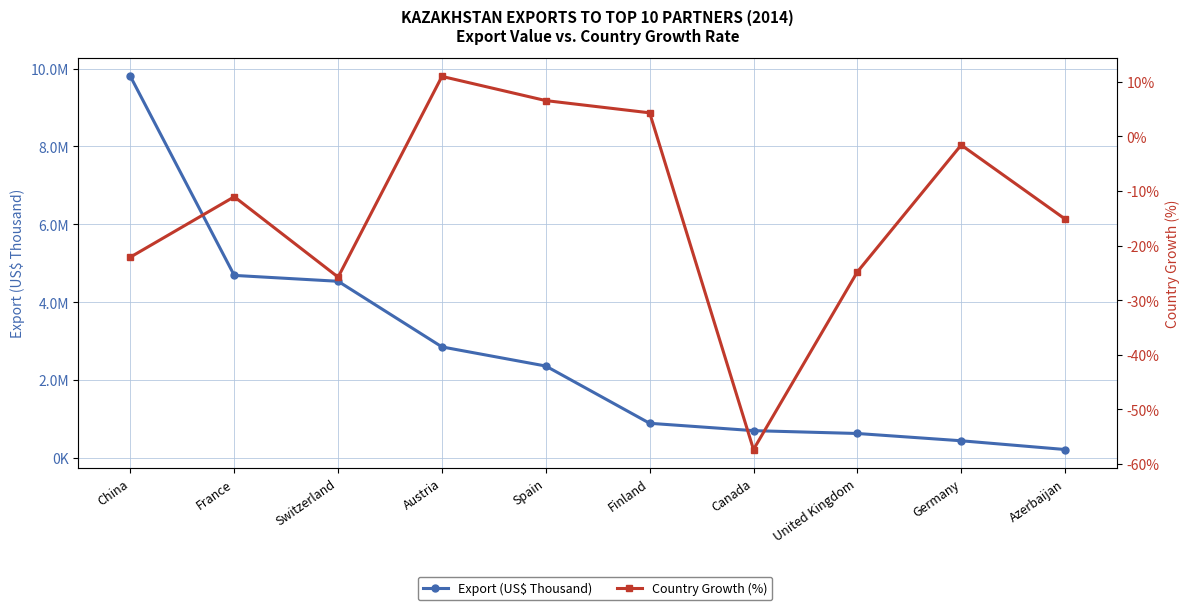

True or false: Export (US$ Thousand) and Country Growth (%) intersect in this chart.

False